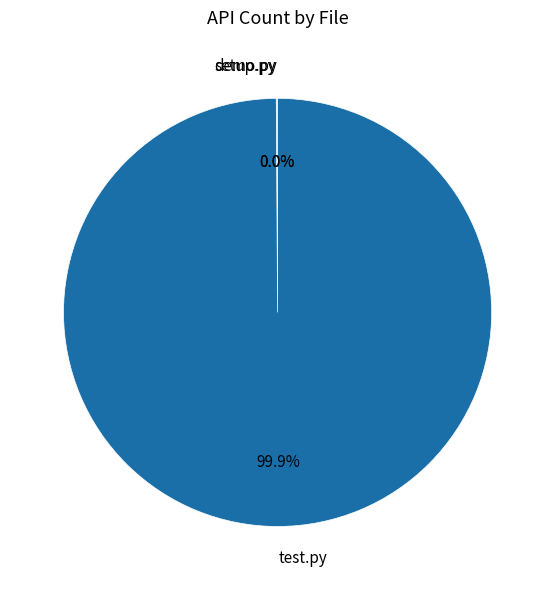

What is the largest slice in the pie chart?

test.py